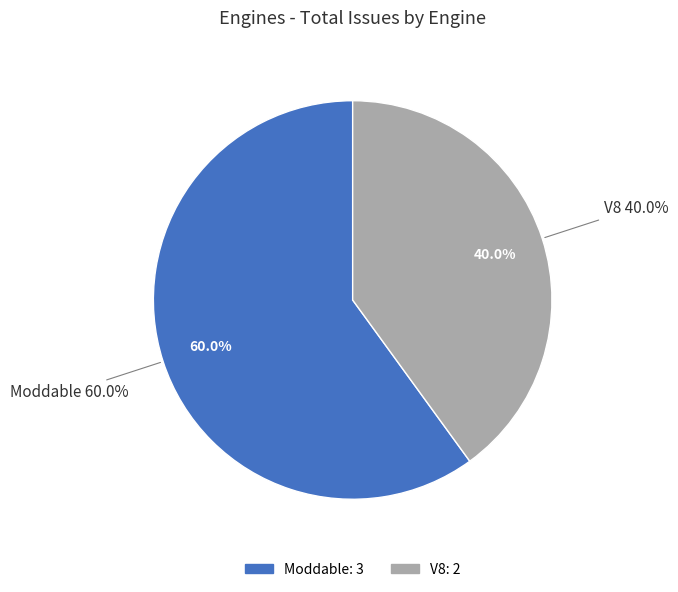

True or false: Moddable accounts for 73% of the total.

False